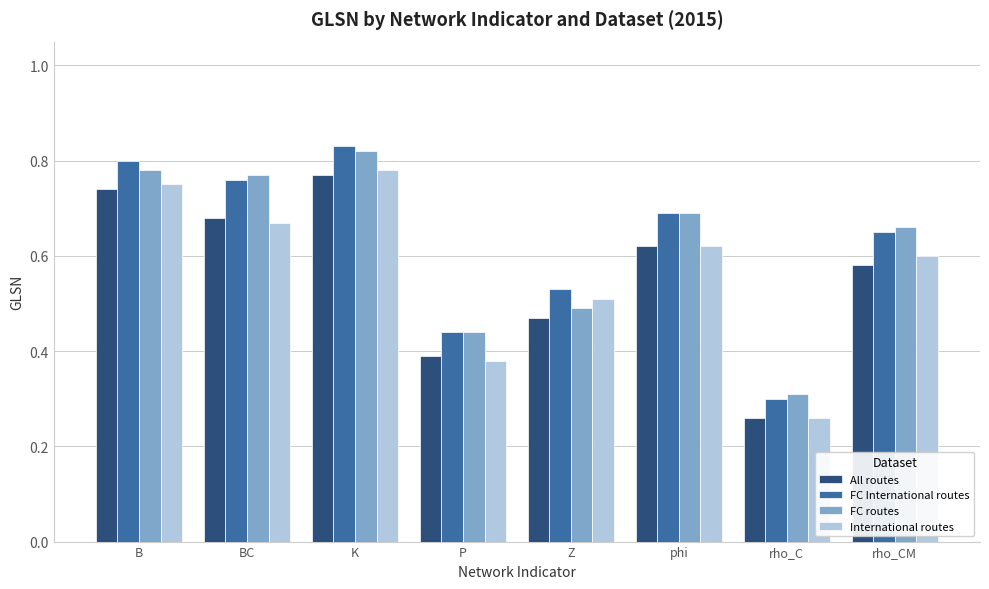

Which series has the largest range (max minus min)?

FC International routes